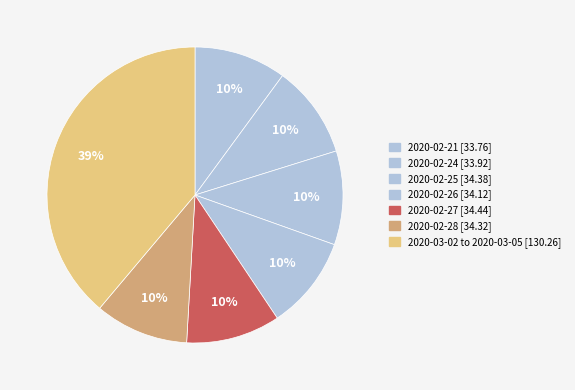

Is there any slice that represents more than half of the pie?

No